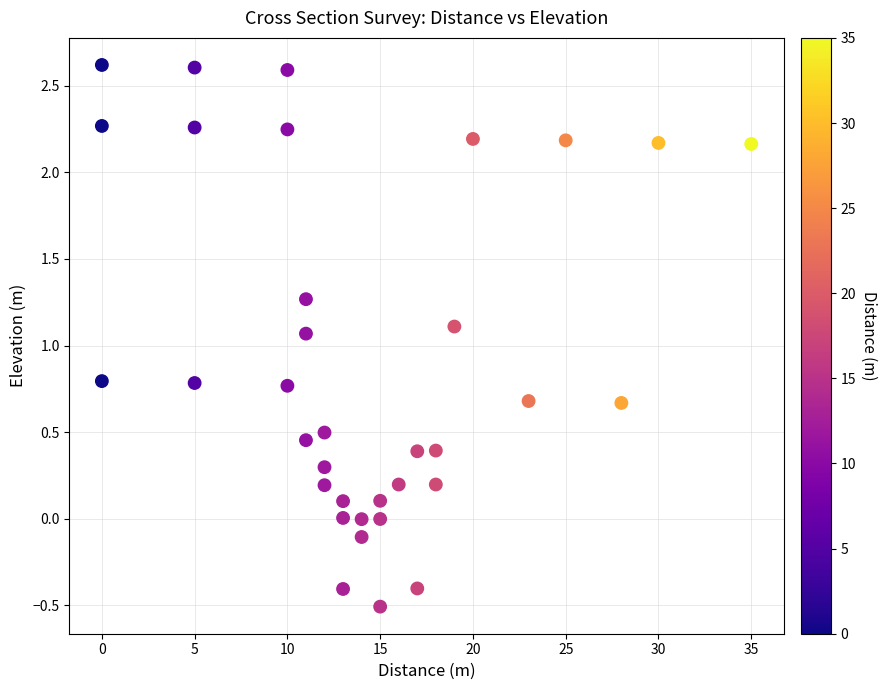

What is the range of Y values (max minus min)?

3.1